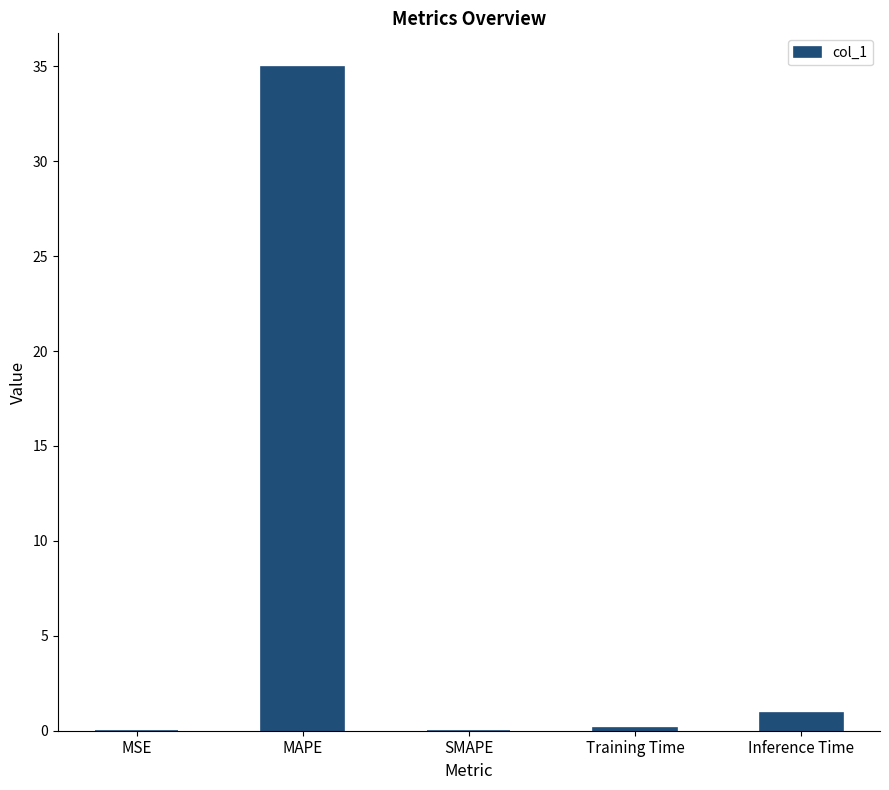

How many distinct data groups are displayed?

1